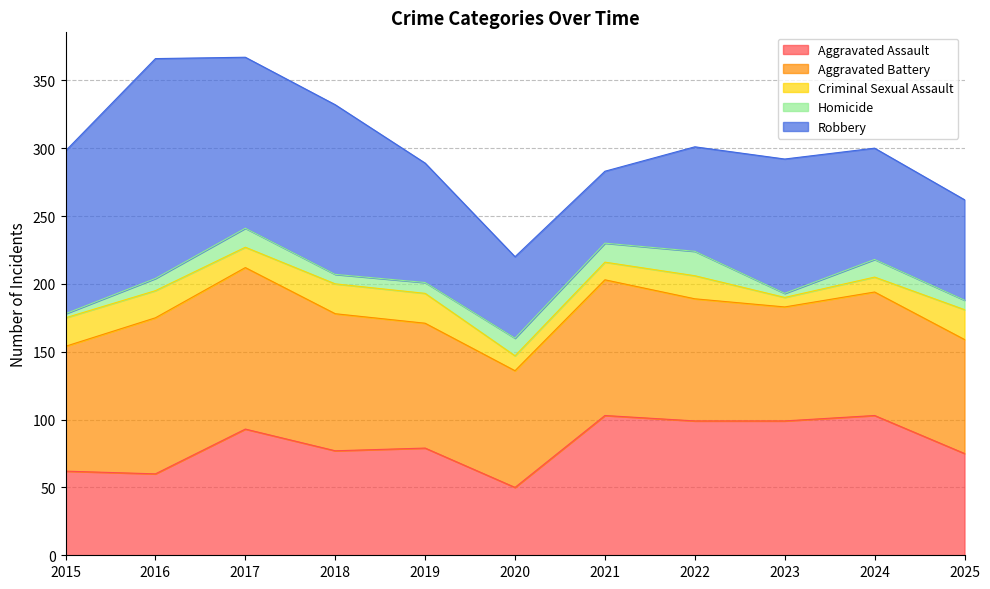

How many lines are shown in the chart?

5